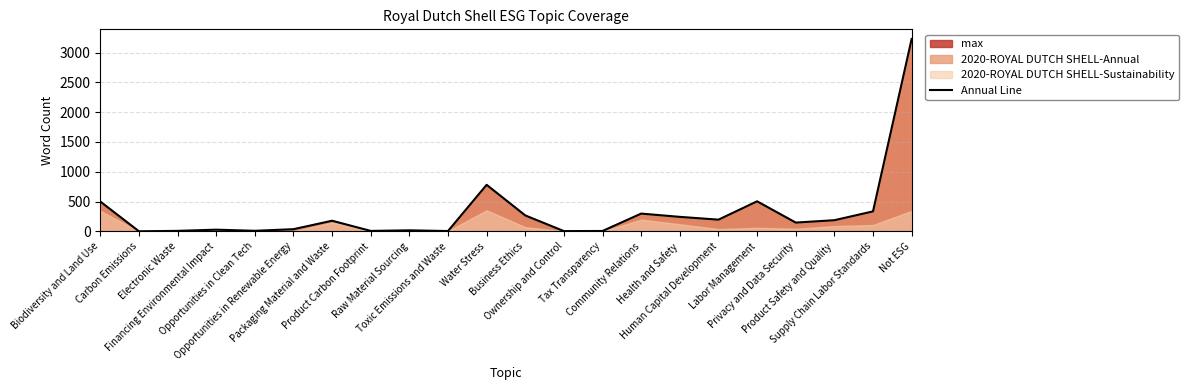

Reading right to left, list all the values displayed in this chart.

3230	335	187	147	504	196	243	298	6	4	267	781	5	17	7	178	36	9	28	8	1	501